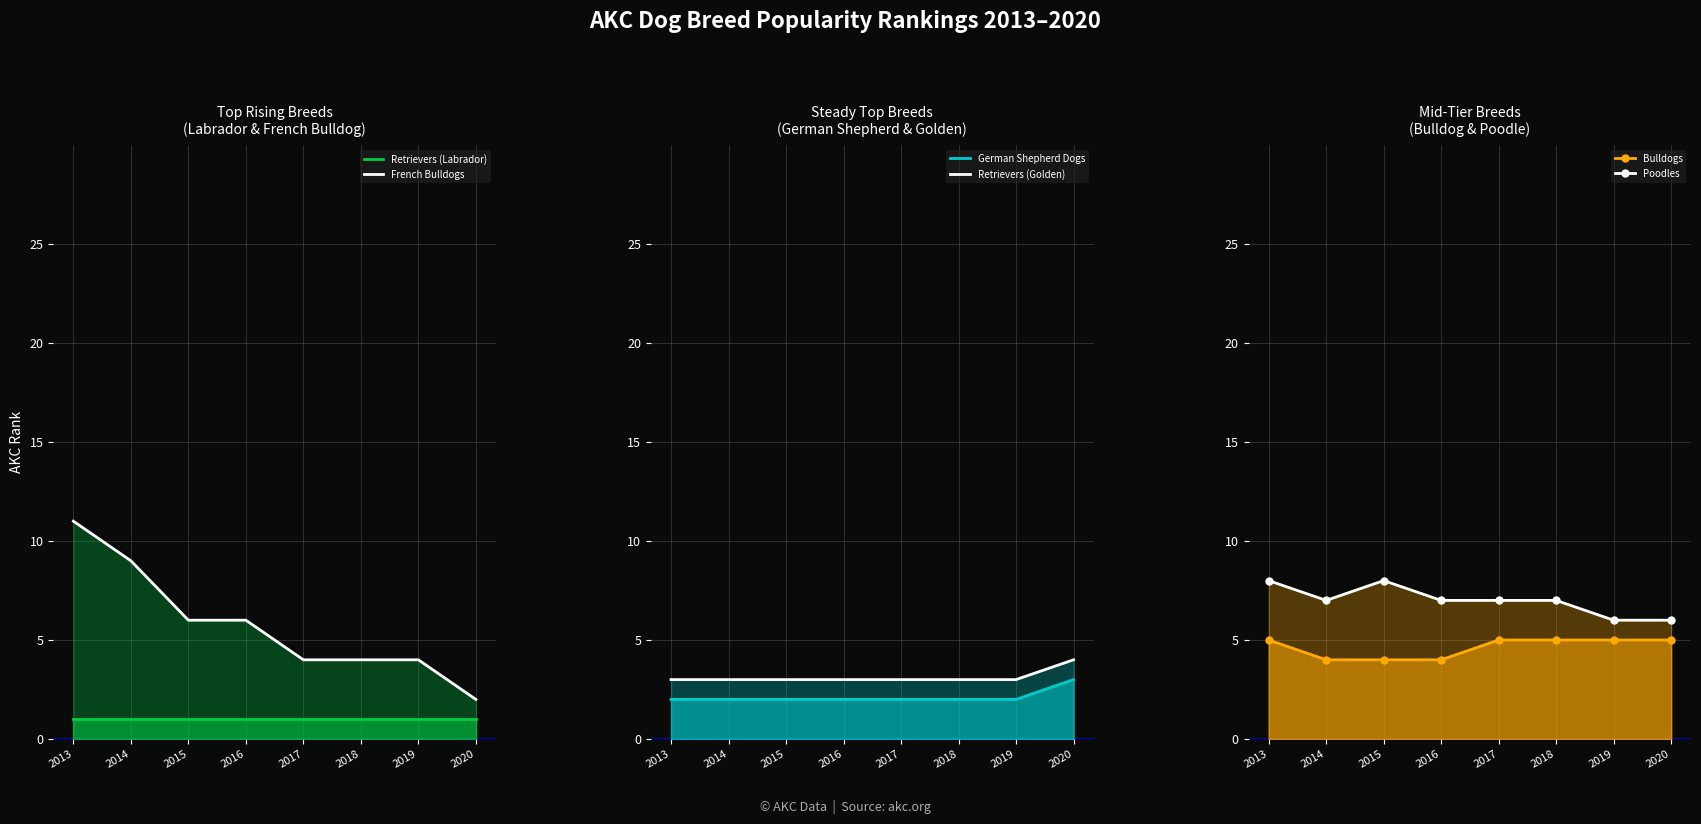

True or false: Bulldogs and Retrievers (Labrador) cross at least once.

False